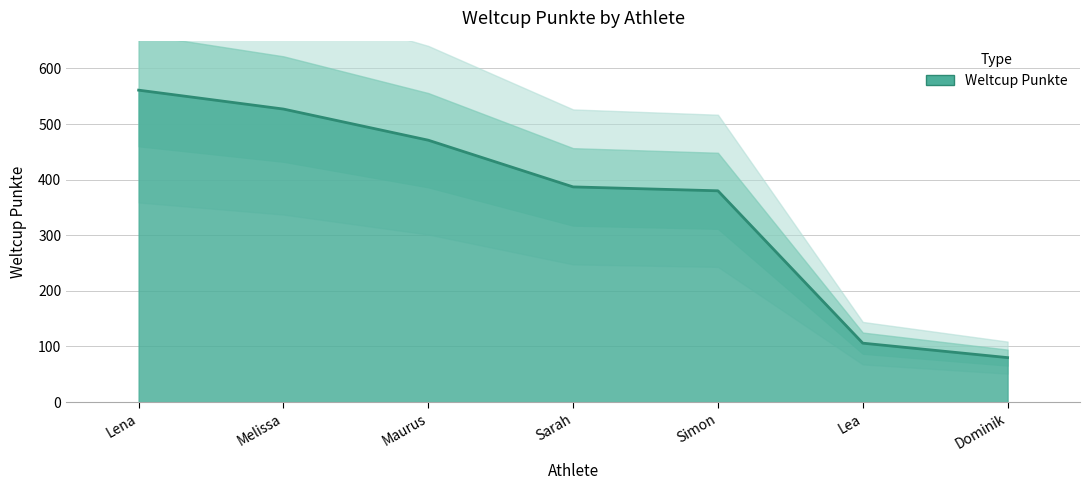

What is the approximate value at Simon?

380